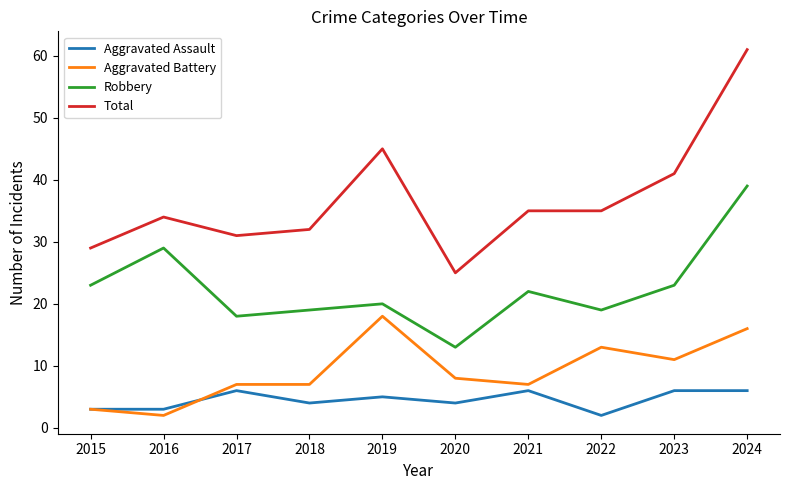

Is this an area chart (filled region under the line)?

No